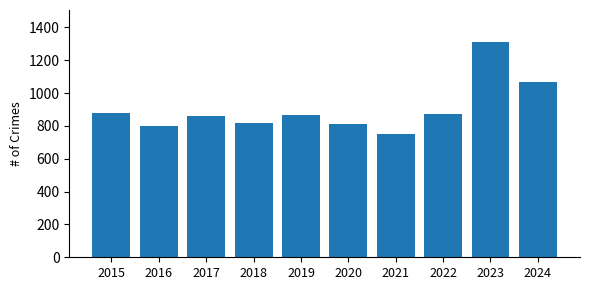

What is the value of the 7th bar from the left?

749